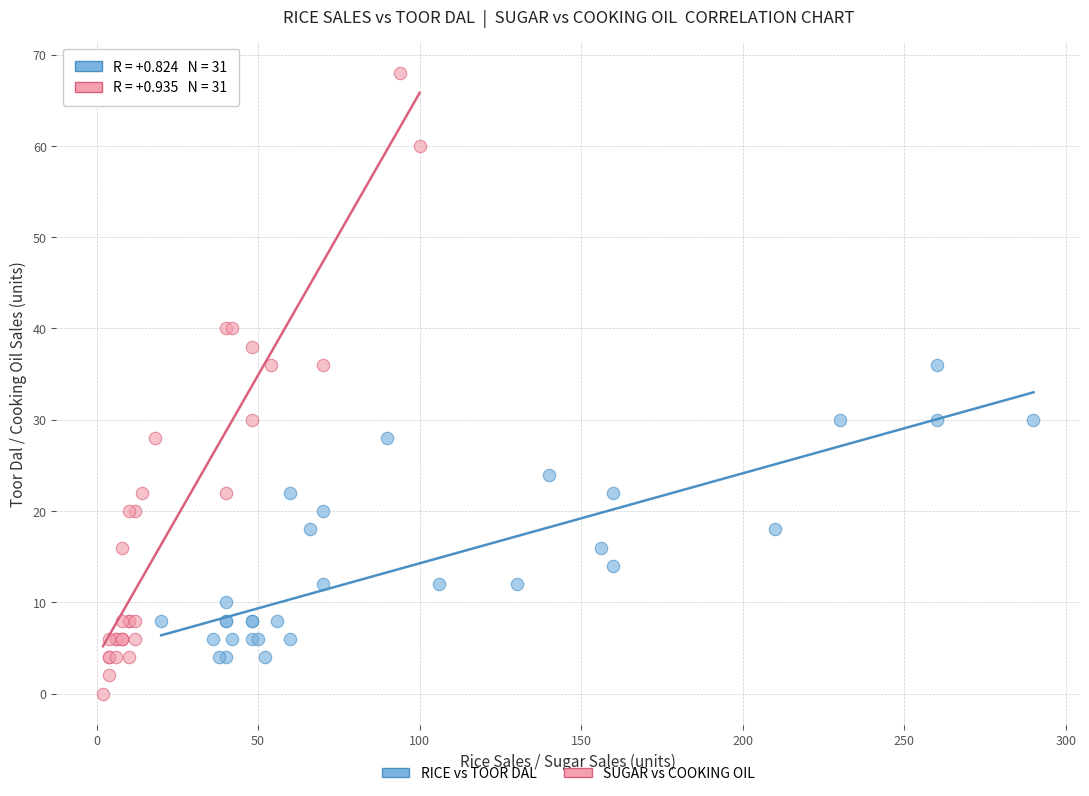

Which series contains the lowest Y value?

SUGAR vs COOKING OIL